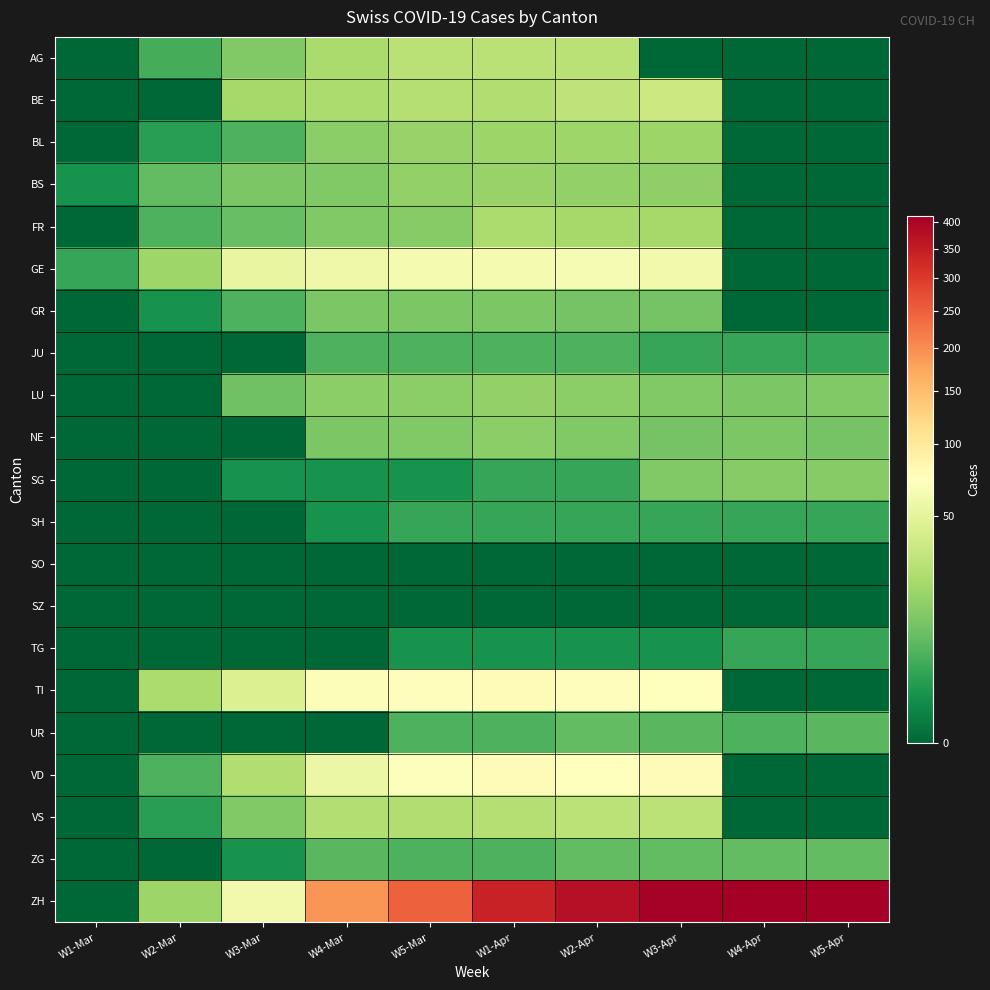

What is the difference between the highest and lowest values at W5-Apr?

411